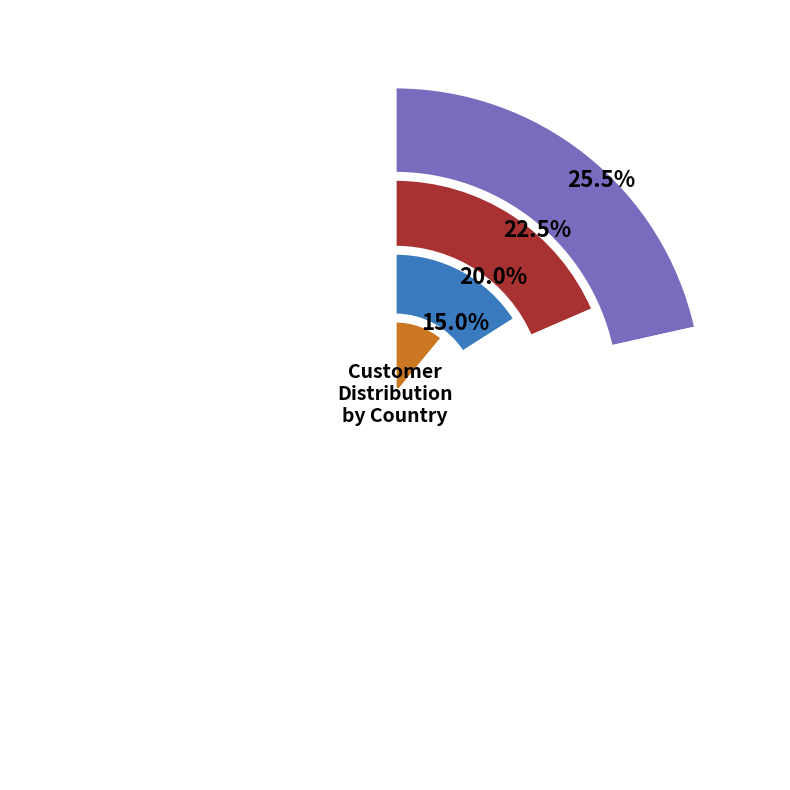

The France slice represents 26% of the pie. True or false?

True